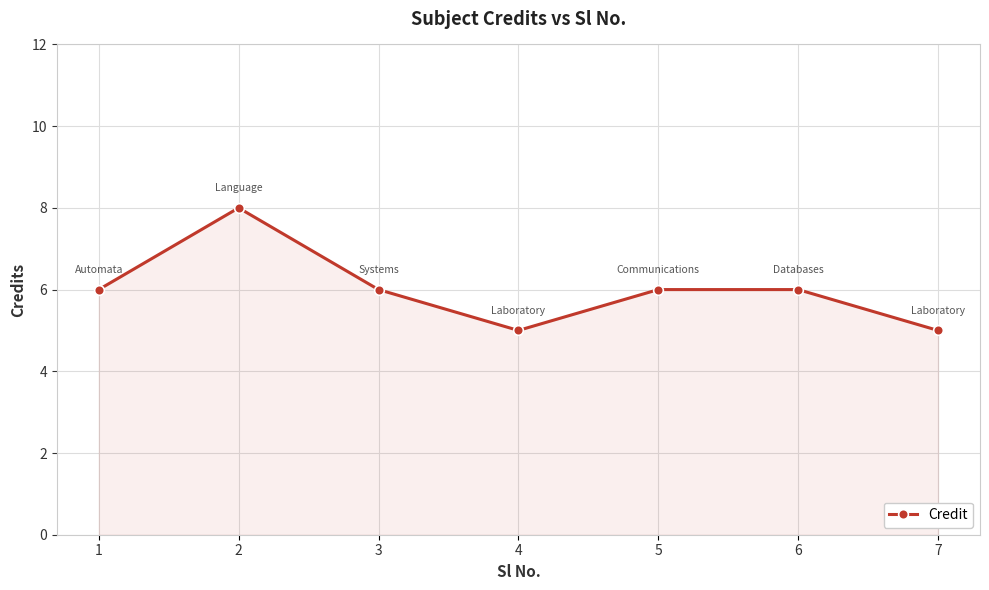

How many interior local valleys (lower than both neighbors) does the data have?

1